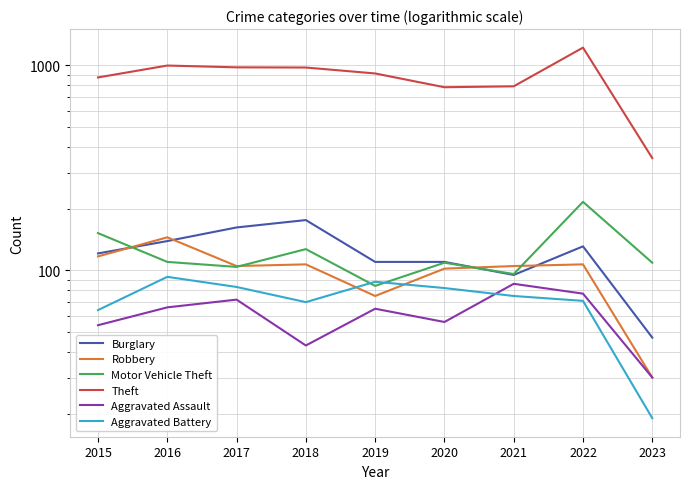

Is the value of Theft at 2018 greater than the value of Robbery at 2019?

Yes